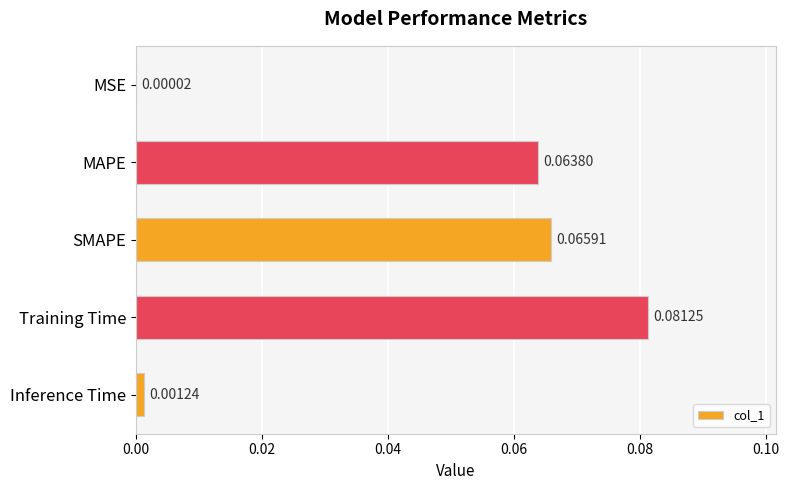

Are the bars grouped side by side (vs. stacked)?

No